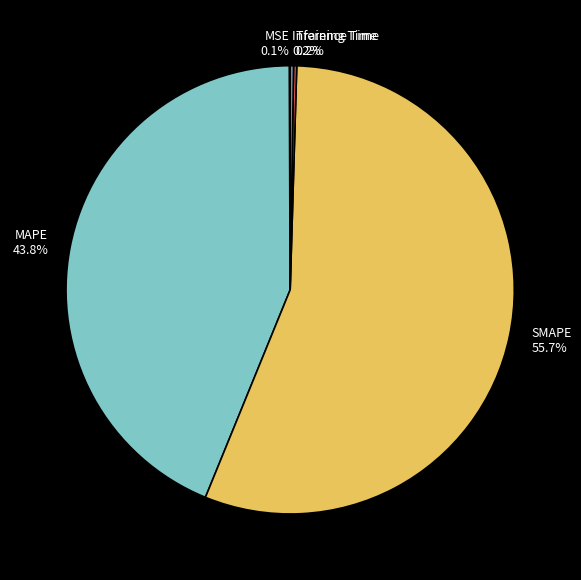

Is there a majority slice in this chart?

Yes